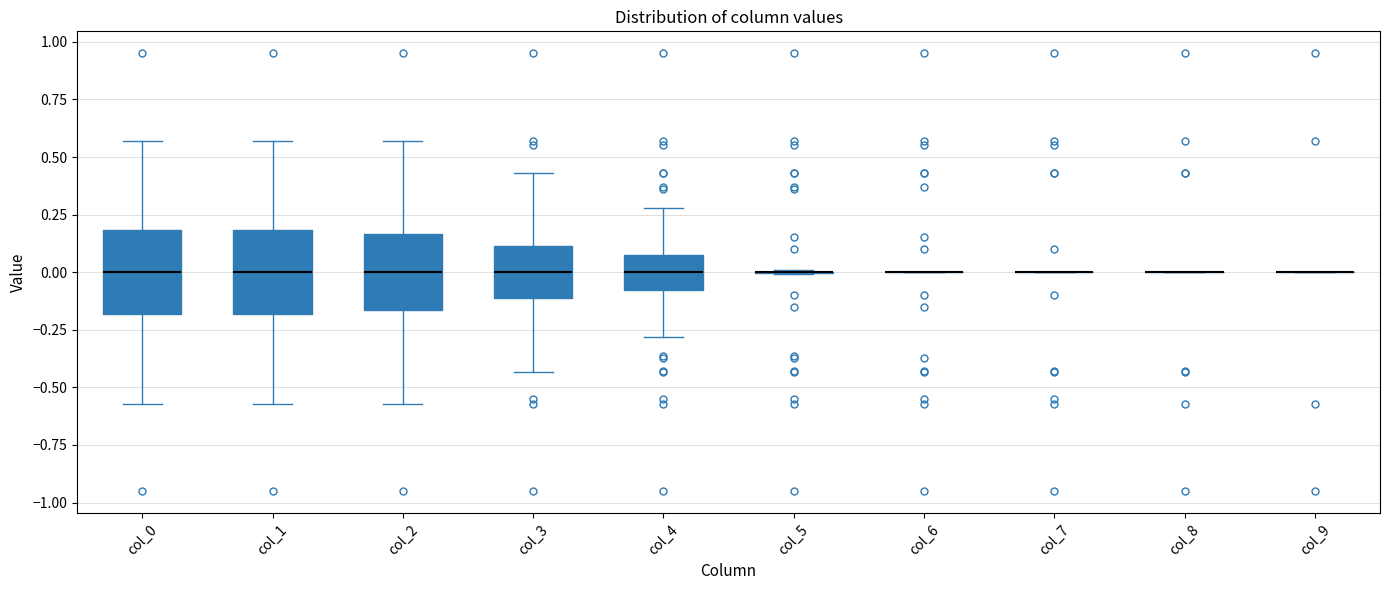

Reading left to right, transcribe this box plot: for each box, give where its median line is, the range the box spans, and where its two whiskers end, as read against the y-axis. The values are not printed on the chart, so give them approximately, as read against the axis.

col_0: median 0.00, box -0.20 to 0.20, whiskers -0.55 to 0.55
col_1: median 0.00, box -0.20 to 0.20, whiskers -0.55 to 0.55
col_2: median 0.00, box -0.15 to 0.15, whiskers -0.55 to 0.55
col_3: median 0.00, box -0.10 to 0.10, whiskers -0.45 to 0.45
col_4: median 0.00, box -0.10 to 0.10, whiskers -0.30 to 0.30
col_5: box collapsed to a line at 0.00, whiskers 0.00 to 0.00
col_6: box collapsed to a line at 0.00, whiskers 0.00 to 0.00
col_7: box collapsed to a line at 0.00, whiskers 0.00 to 0.00
col_8: box collapsed to a line at 0.00, whiskers 0.00 to 0.00
col_9: box collapsed to a line at 0.00, whiskers 0.00 to 0.00